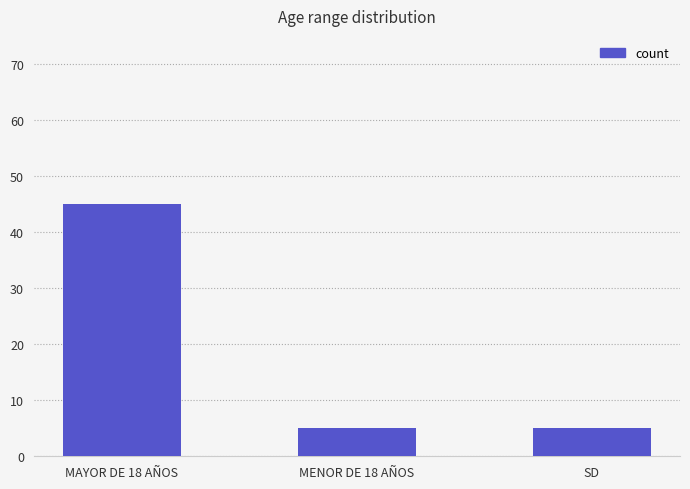

What is the minimum value shown in the chart?

5